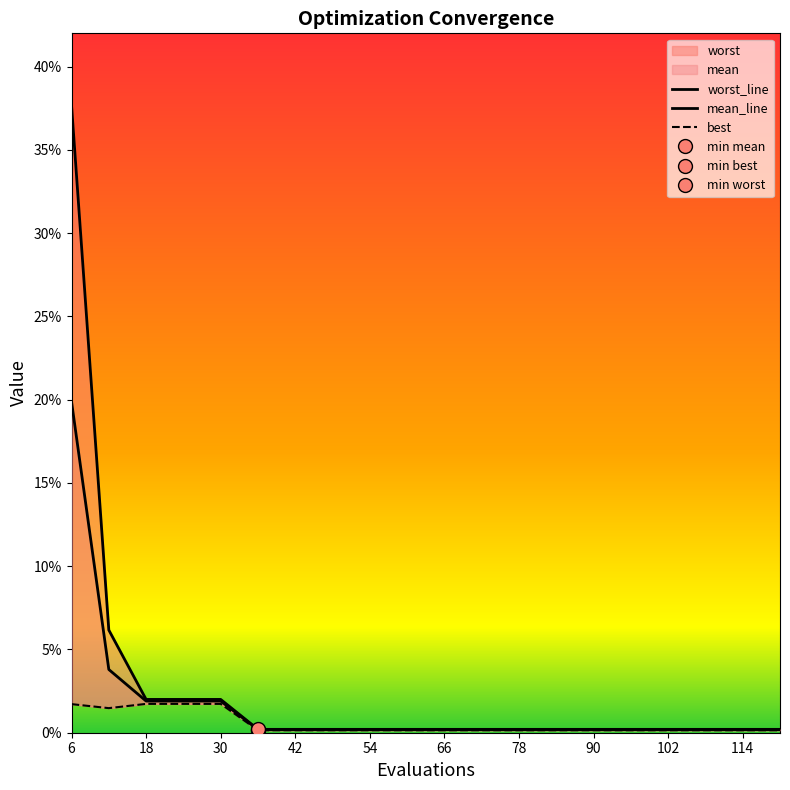

List the series in order of their peak value, highest first.

worst, mean, best